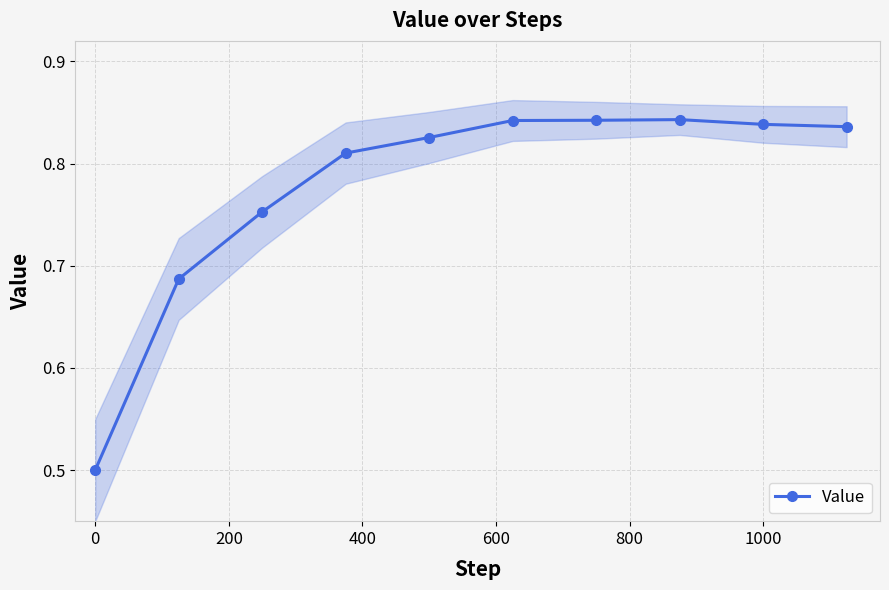

Reading right to left, what are all the values shown in this chart?

0.8	0.8	0.8	0.8	0.8	0.8	0.8	0.8	0.7	0.5